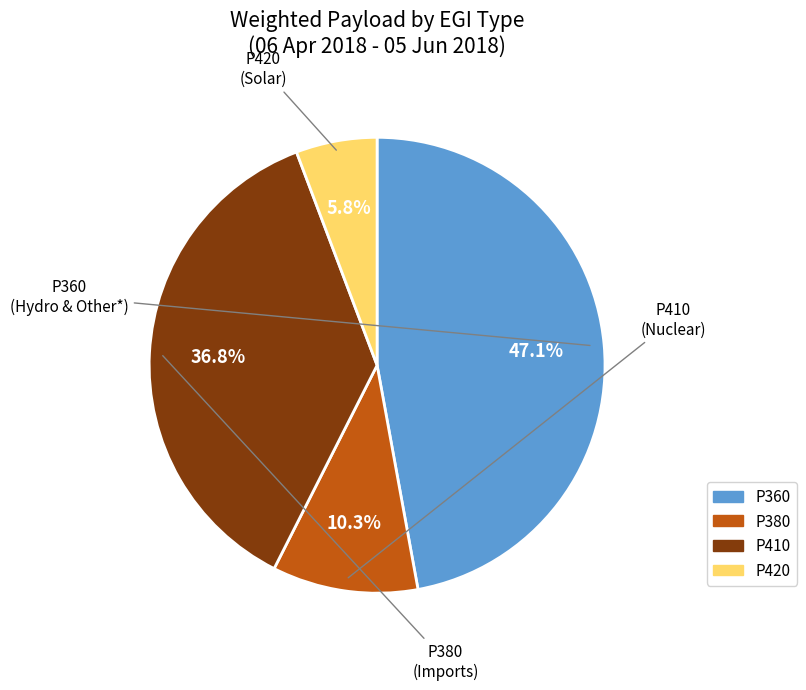

What is the smallest slice in the pie chart?

P420